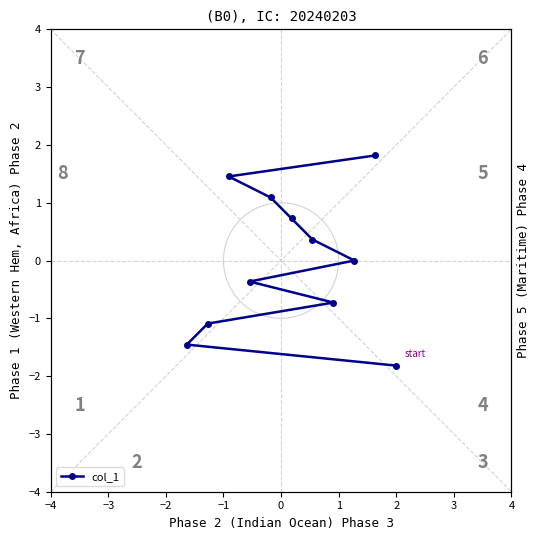

The chart shows a value of 0.0 at 1. True or false?

True